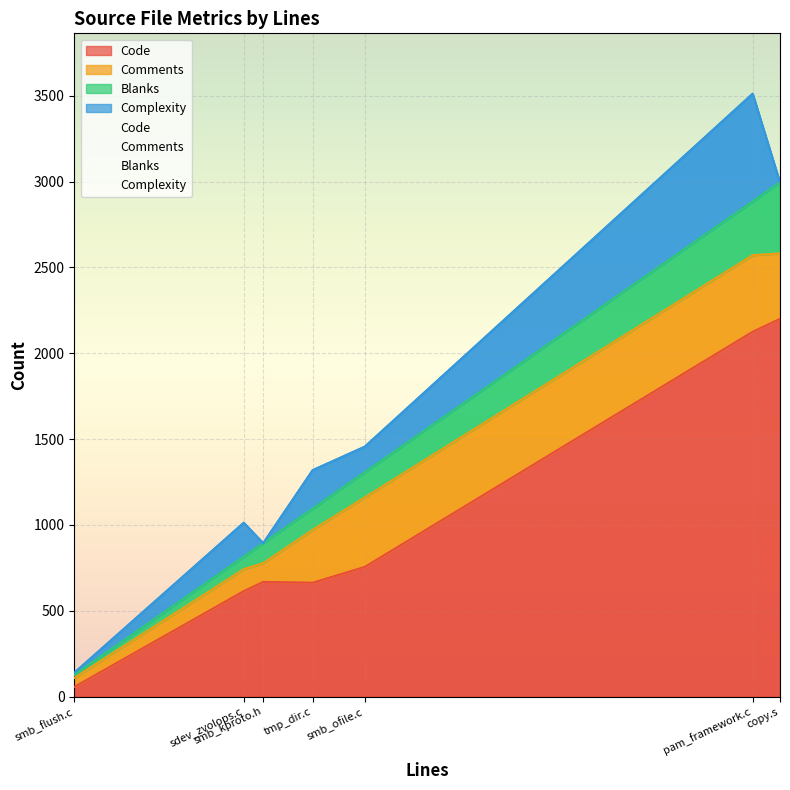

At which label does Complexity reach its peak?

pam_framework.c